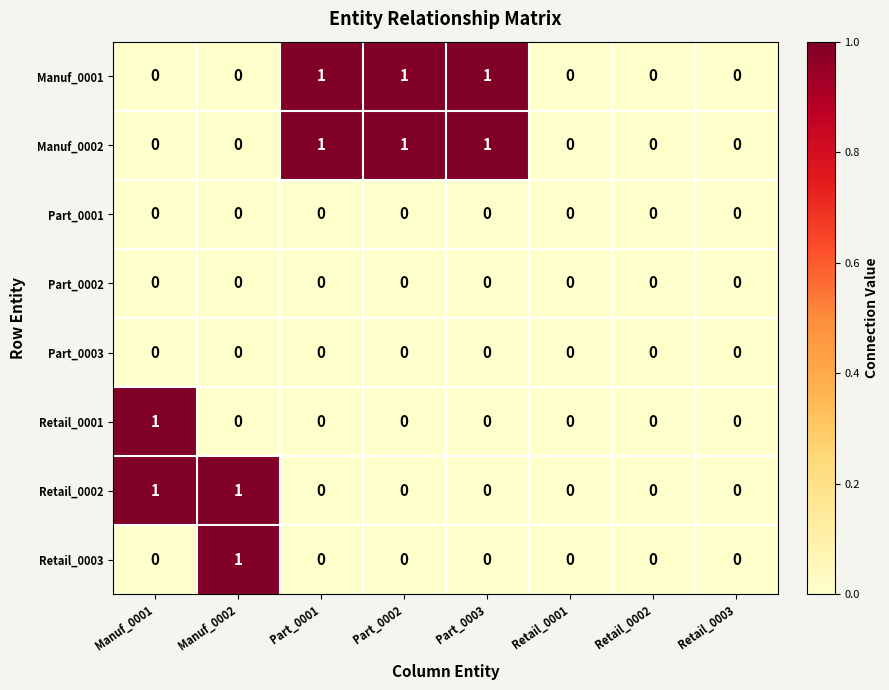

What is the sum of all Manuf_0001 values?

3